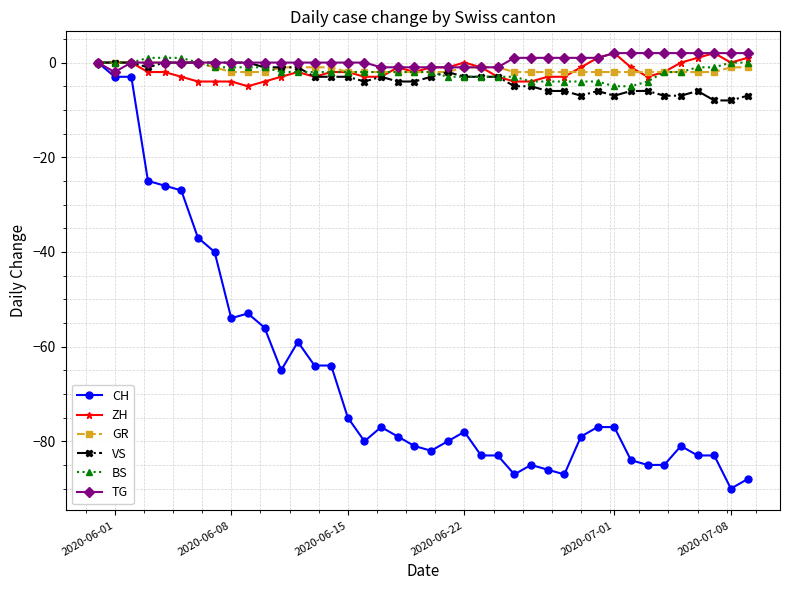

What is the value of the VS point at the 16th from the left?

-3